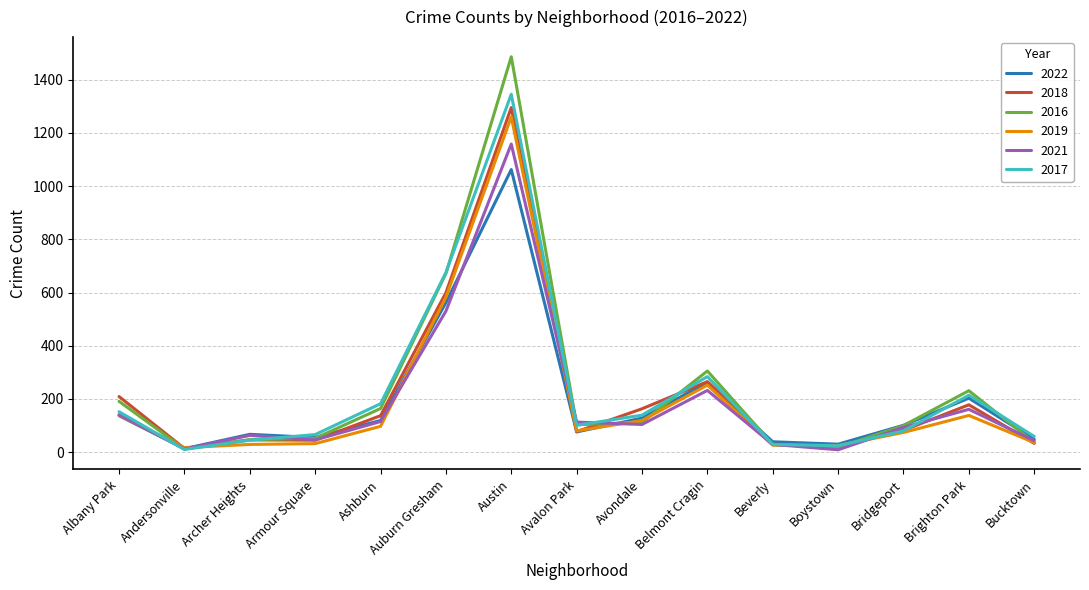

What is the total value across all series at Avondale?

765